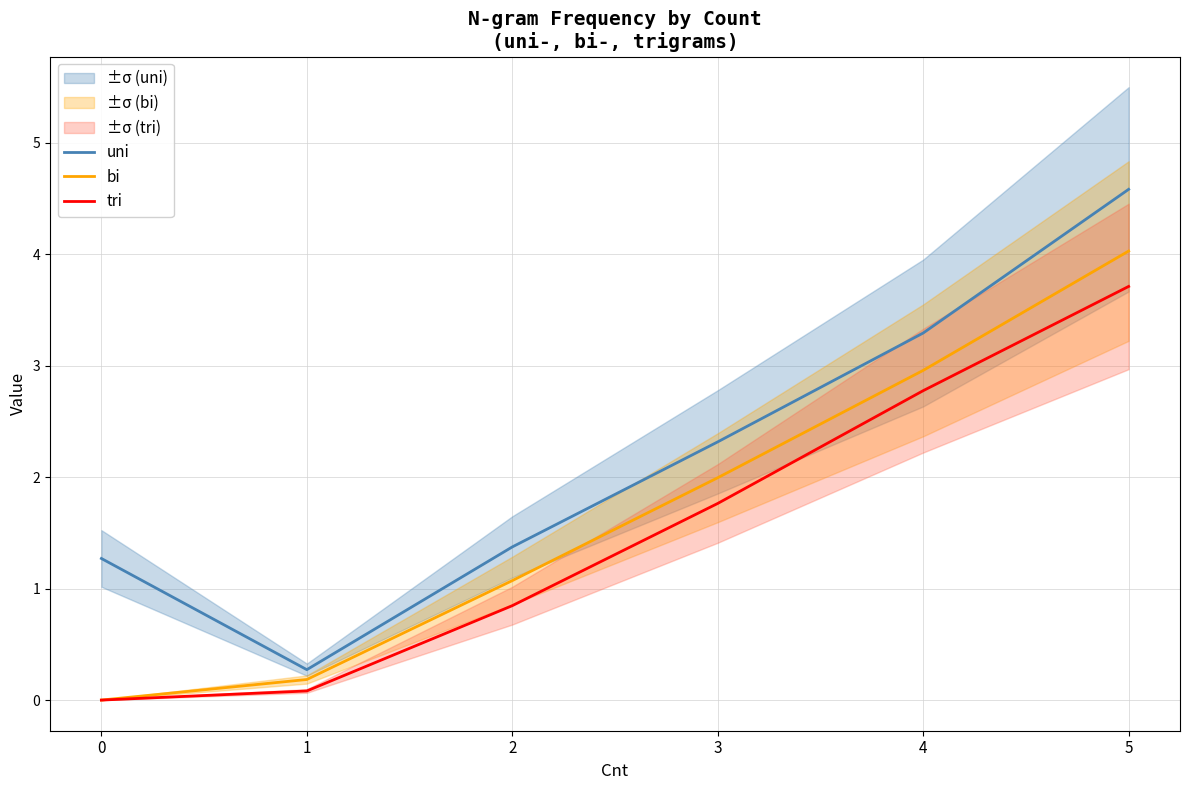

At how many categories does at least one series exceed 0?

6